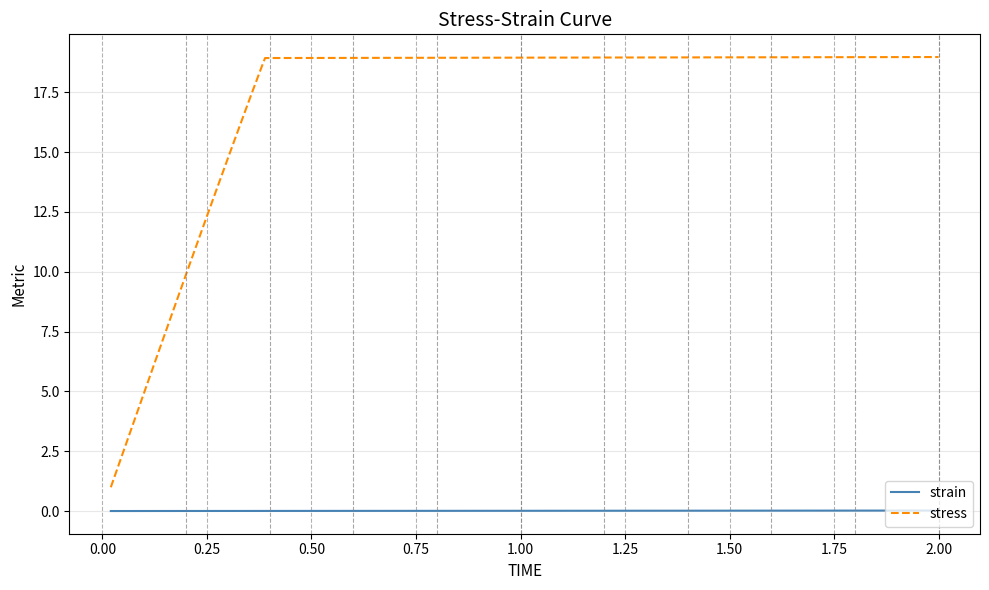

Rank the series by their maximum value, from highest to lowest.

stress, strain